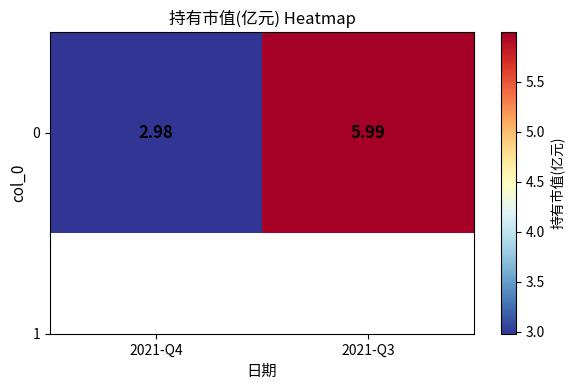

What is the change in value from 2021-Q4 to 2021-Q3?

+3.0